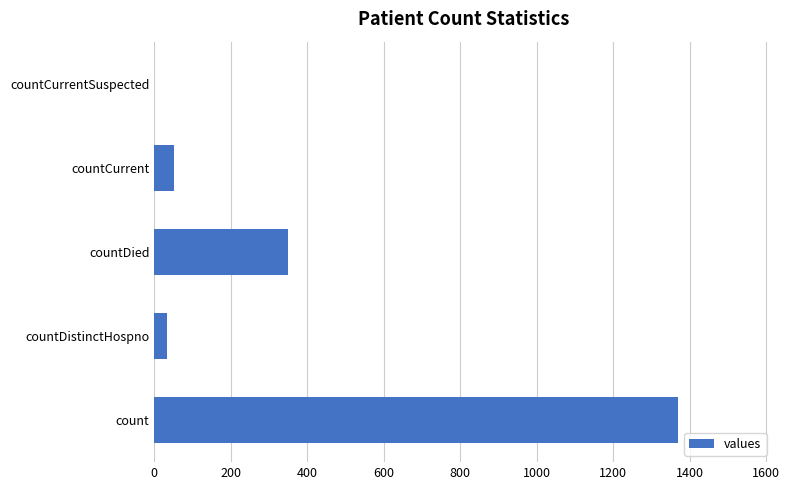

True or false: the data shows -759 at countCurrentSuspected.

False